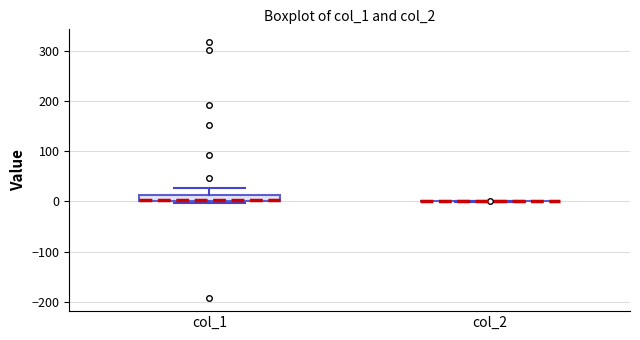

Which box is the tallest, from its lower edge to its upper edge?

col_1